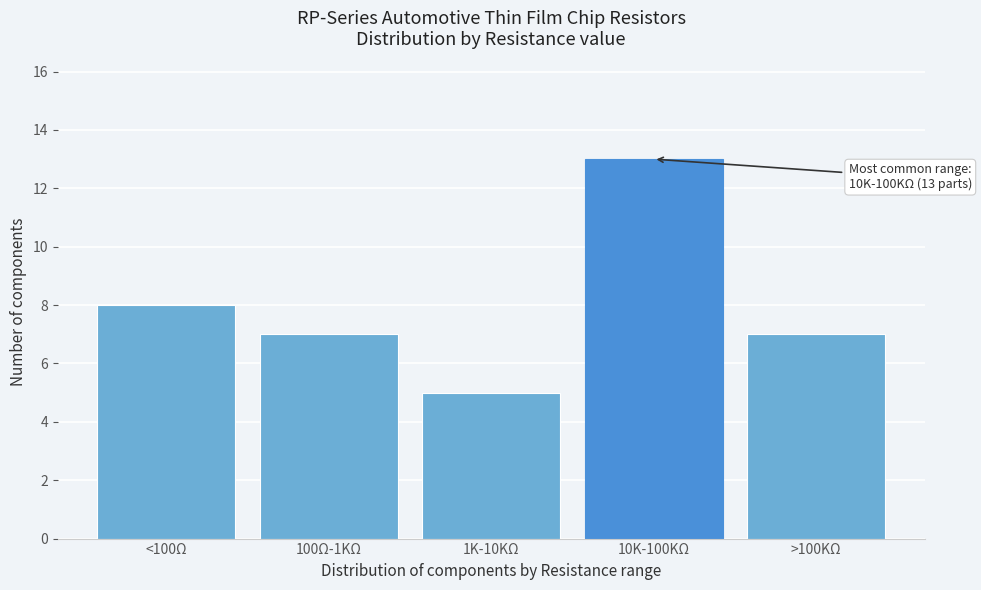

Reading left to right, transcribe all the data shown in this chart.

<100Ω=8	100Ω-1KΩ=7	1K-10KΩ=5	10K-100KΩ=13	>100KΩ=7